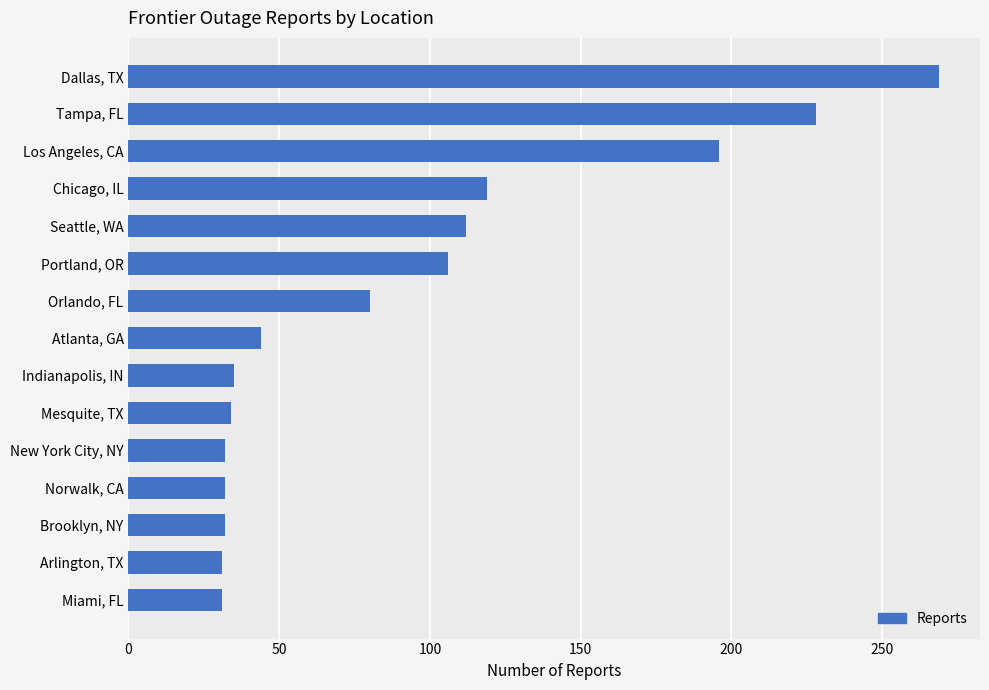

At which label is the value closest to 150?

Chicago, IL